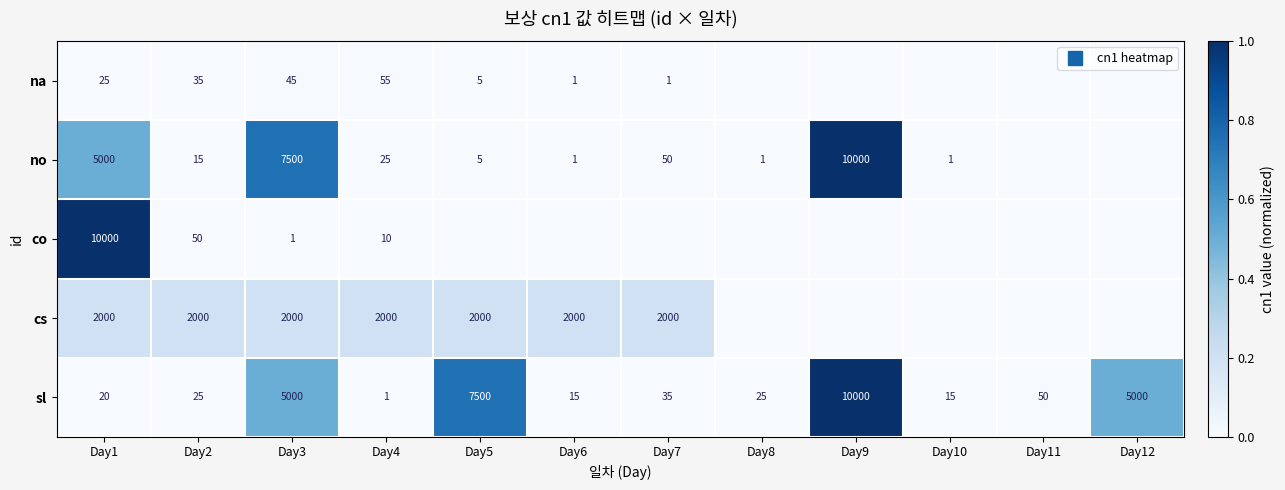

At which label does no first exceed 15?

Day1